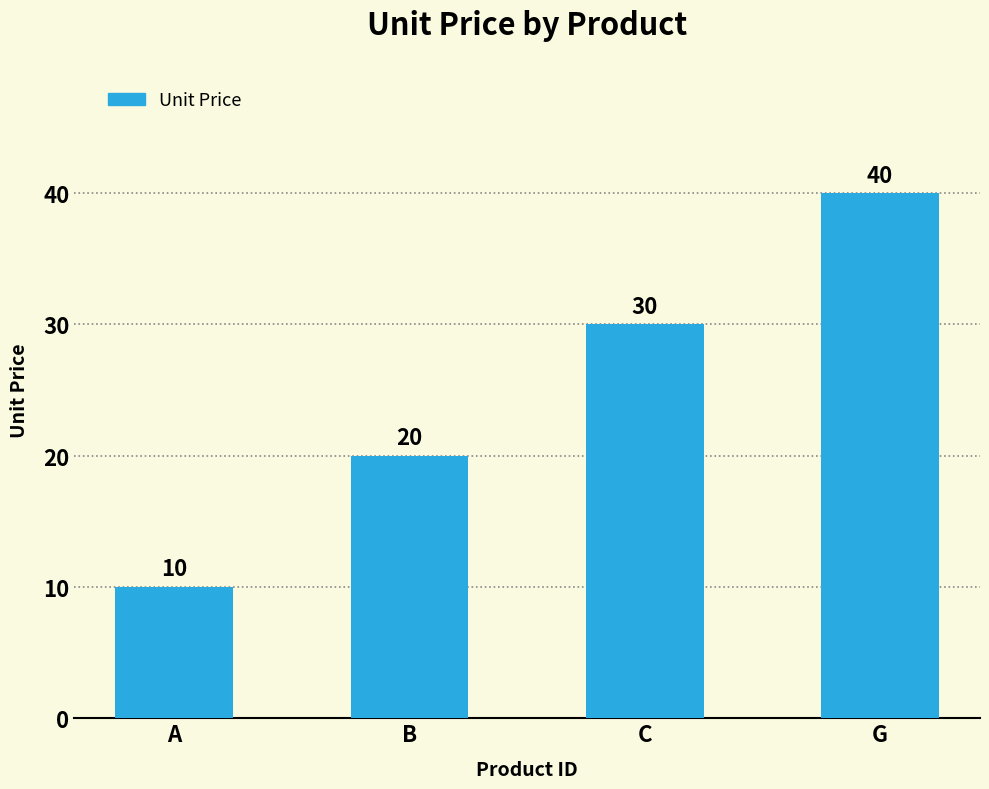

What is the difference between the values at B and C?

10